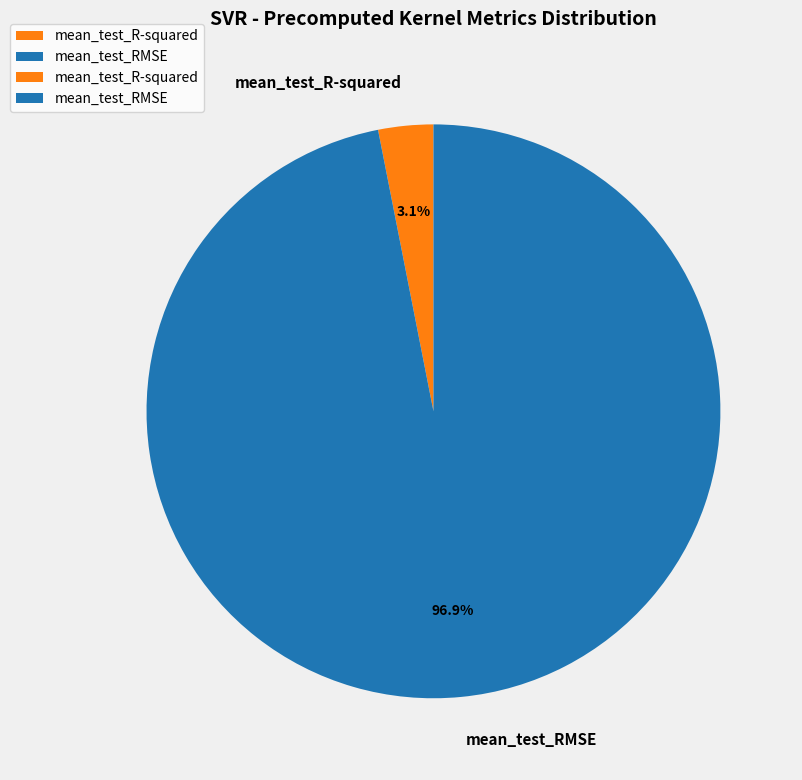

What percentage do mean_test_R-squared and mean_test_RMSE together represent?

100.0%